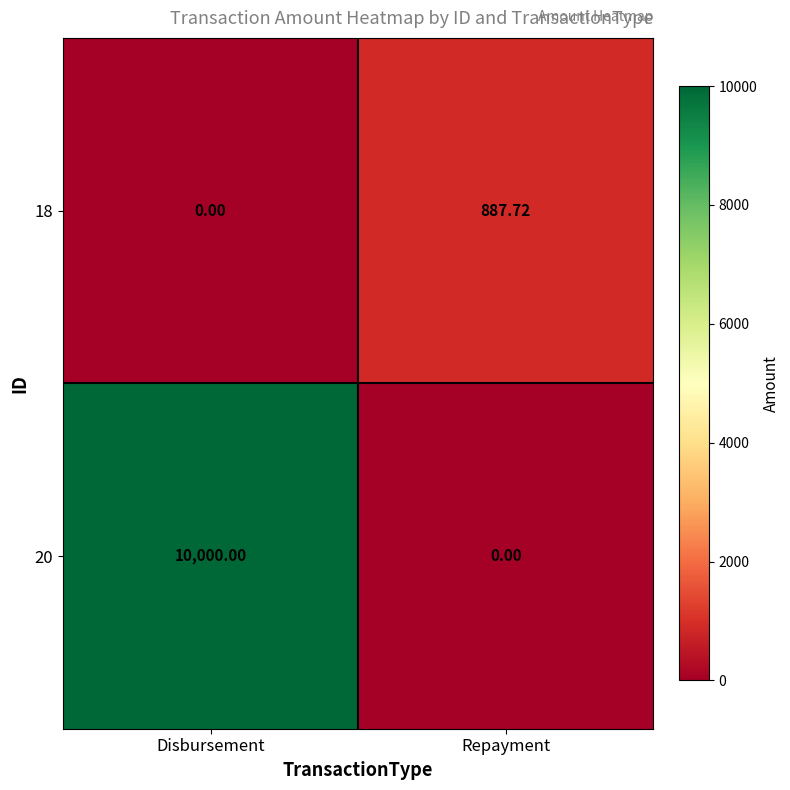

What is the difference between the highest and lowest values at Disbursement?

10000.0